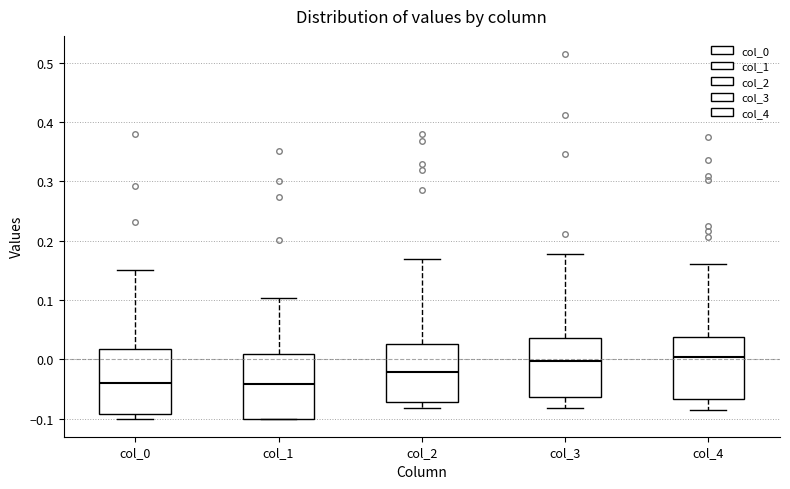

Where does the upper whisker of the box for col_1 end on the y-axis? The values are not printed on the chart, so give them approximately, as read against the axis.

0.10